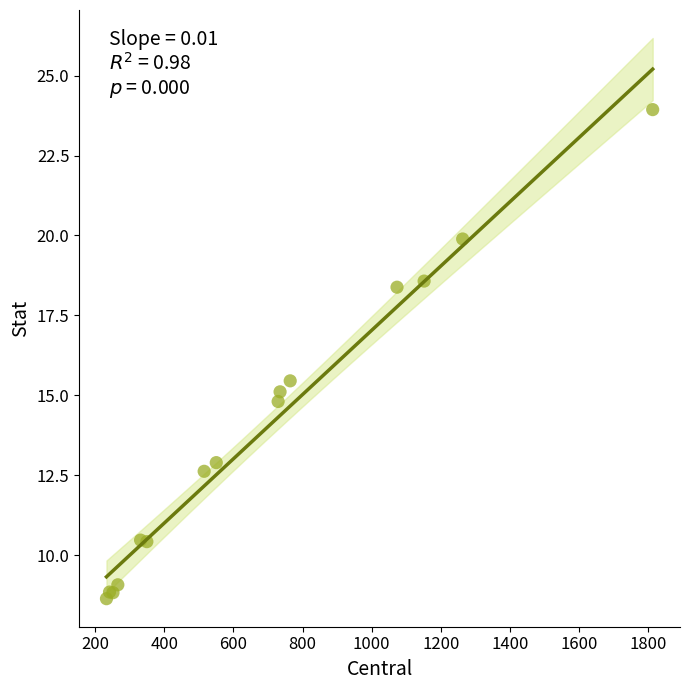

What Y value in the scatter plot is closest to 16?

15.5